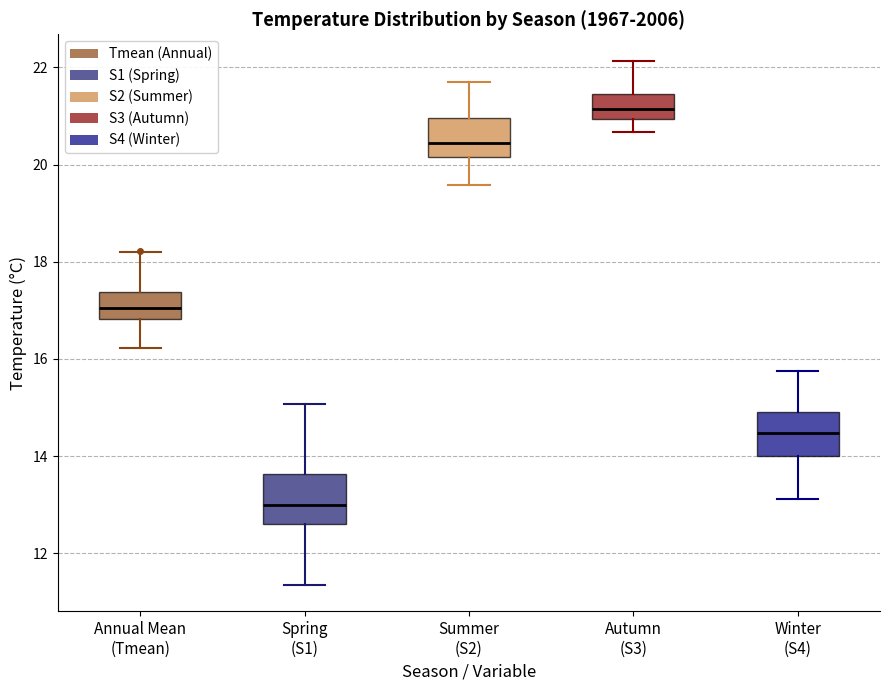

Which box has the lowest median line?

Spring (S1)